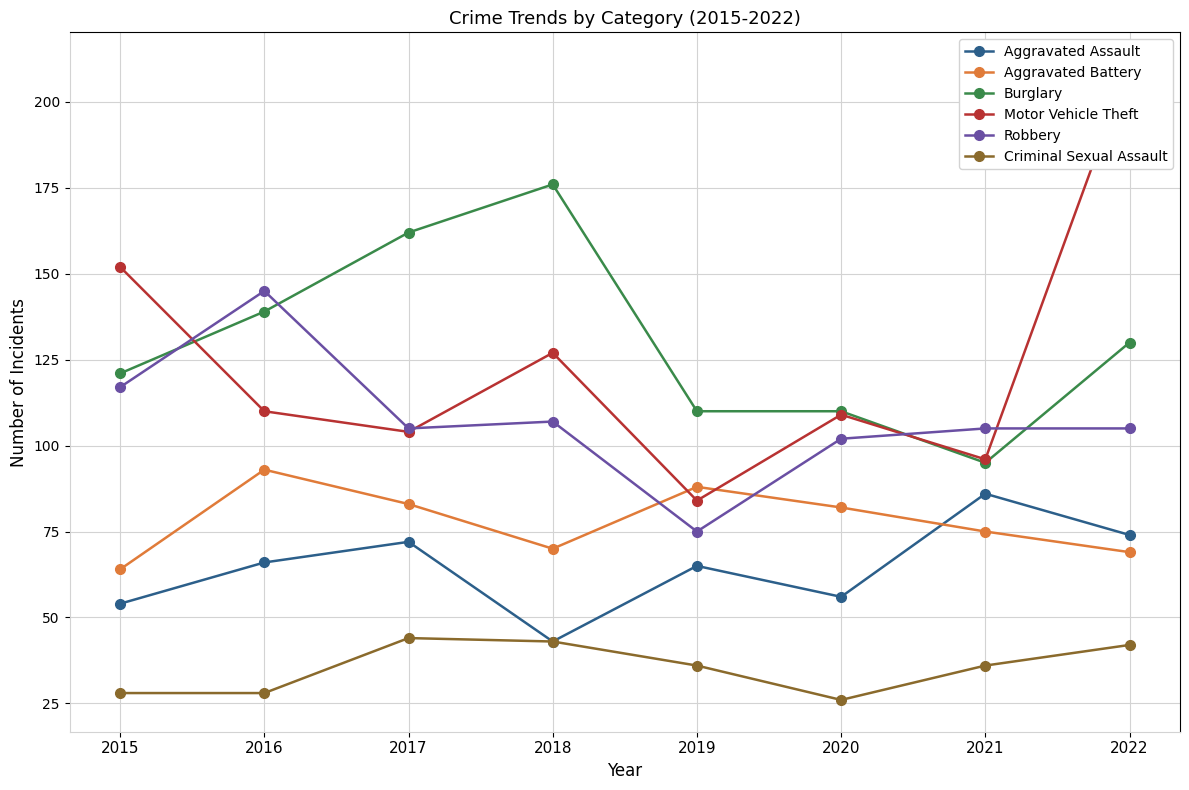

What is the difference between the maximum and second lowest values in the Robbery series?

43